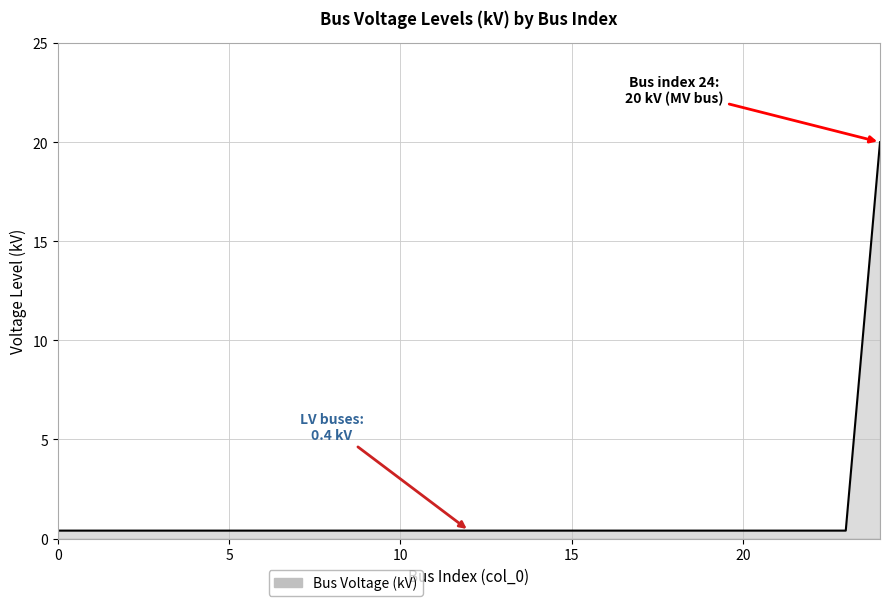

Between 9 and 24, which is larger?

24